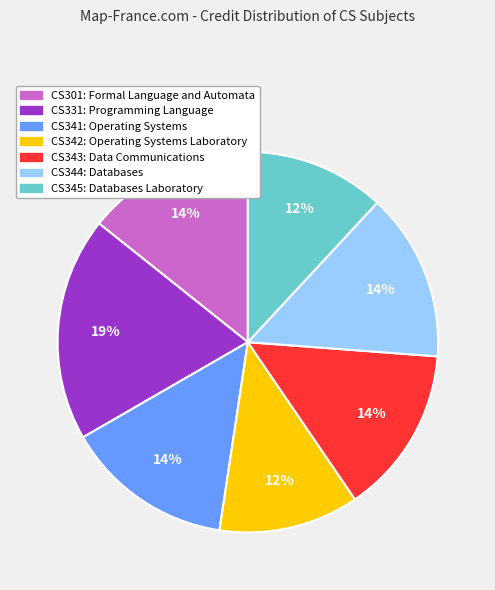

What is the largest slice in the pie chart?

CS331